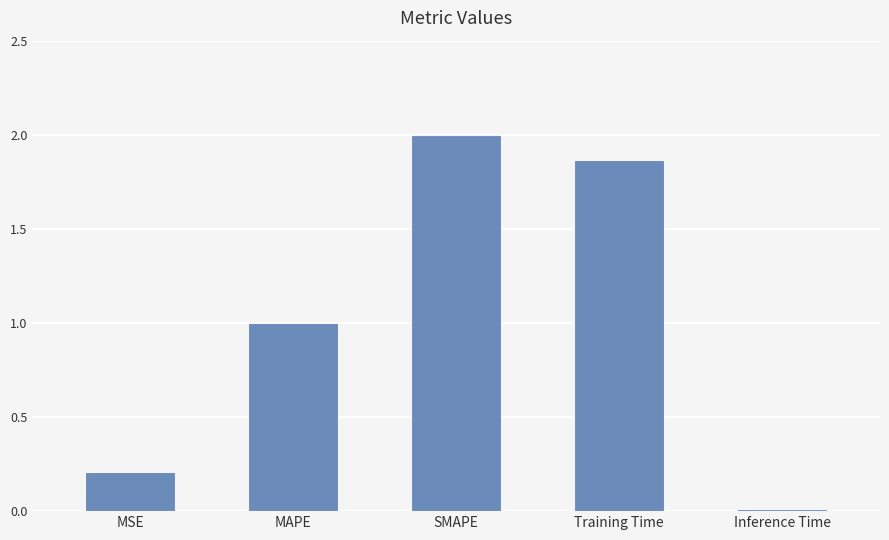

What is the change in value from MAPE to Training Time?

+0.9